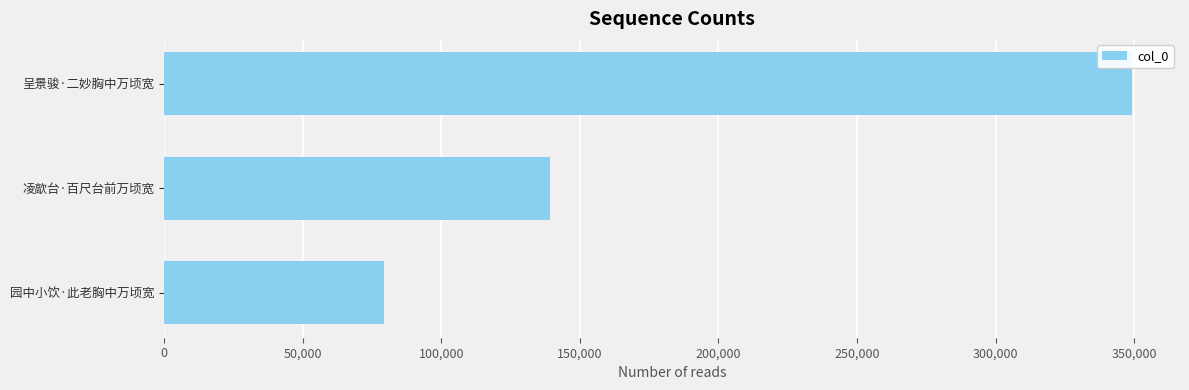

Does the chart contain any negative values?

No